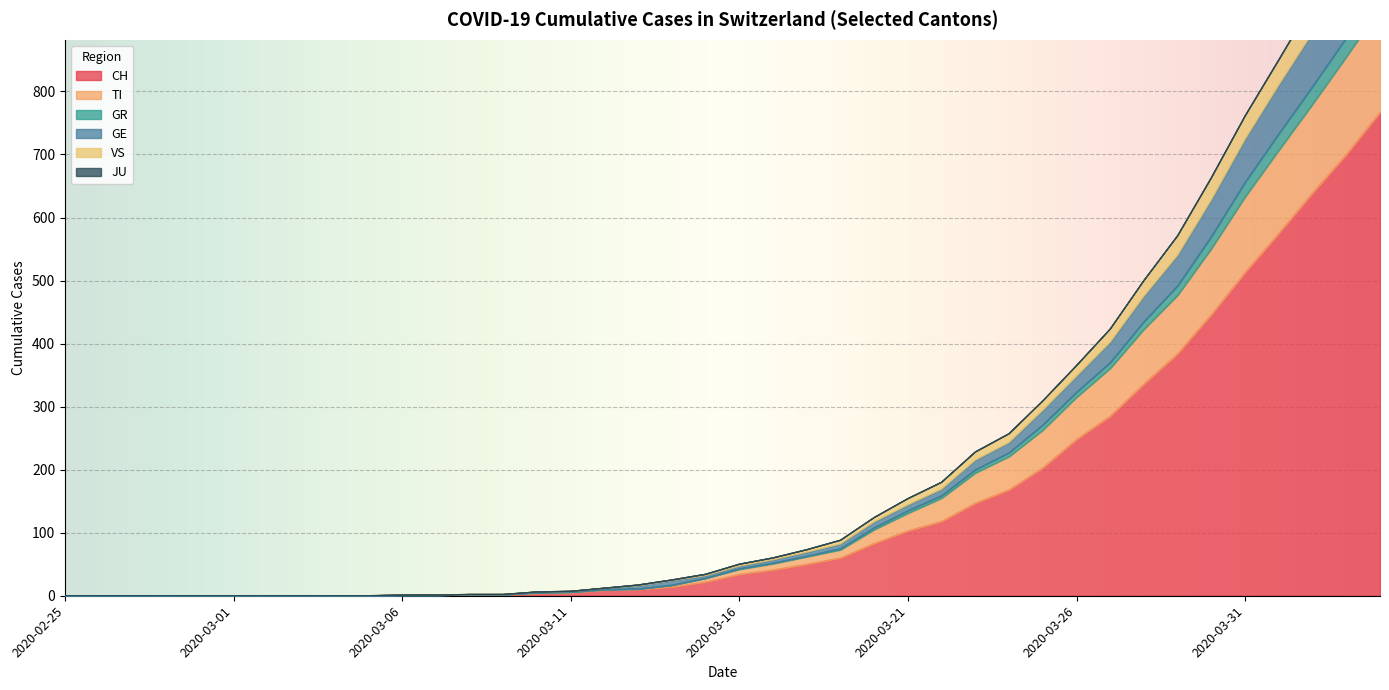

True or false: TI and VS intersect in this chart.

False